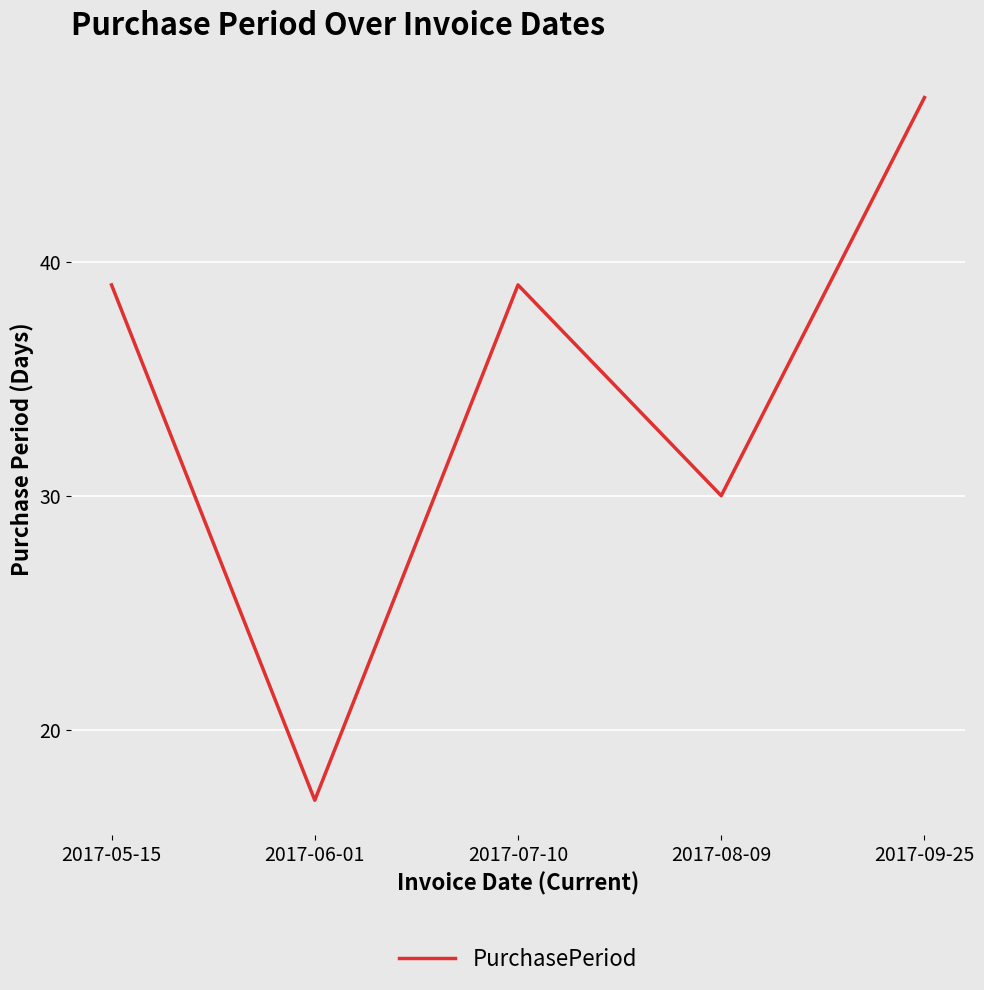

Is it true that the value at 2017-08-09 is 50?

False